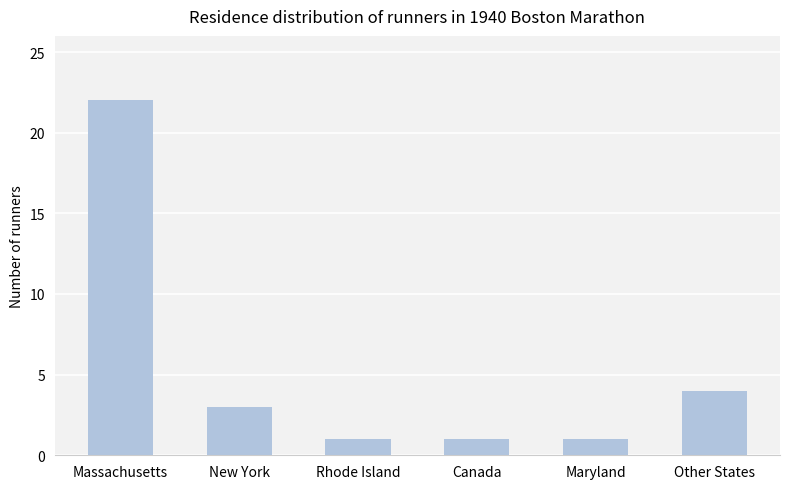

What is the greatest value displayed?

22